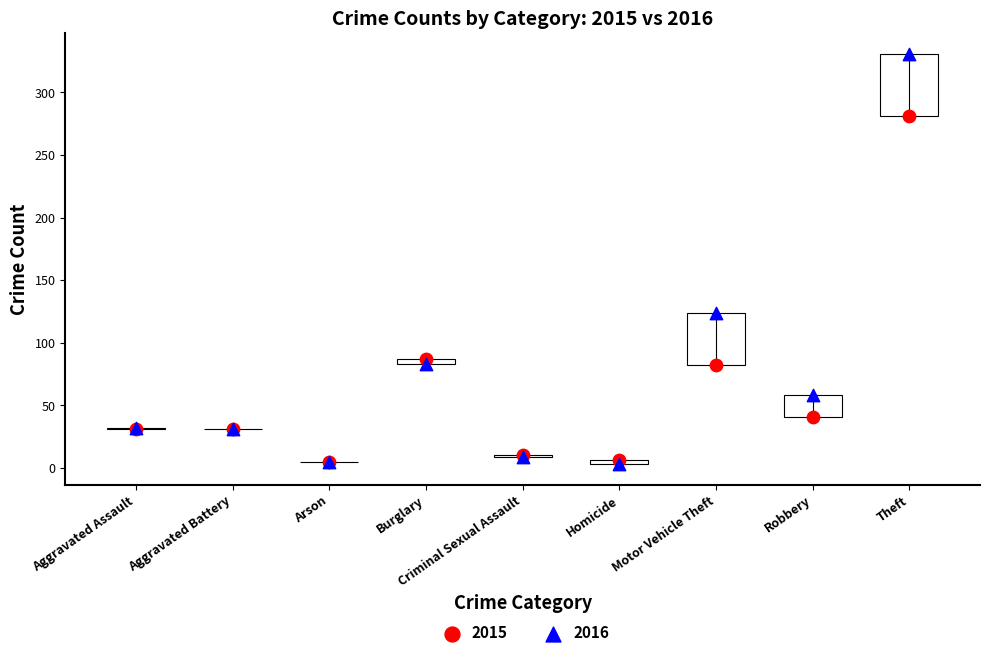

What are all the series names shown in the legend?

2015, 2016